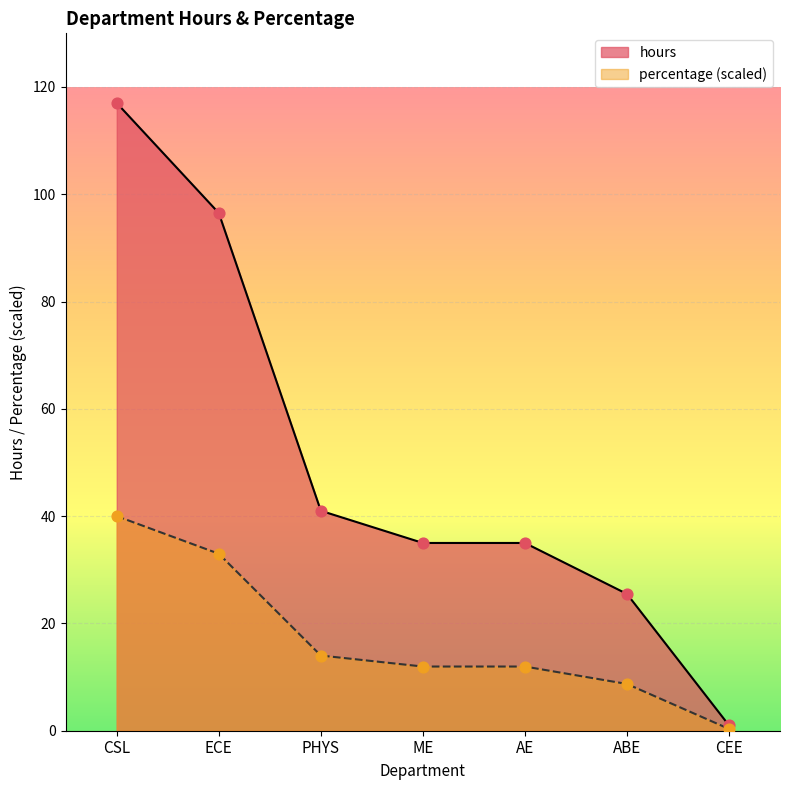

Is the value of percentage at CSL greater than the value of hours at AE?

Yes